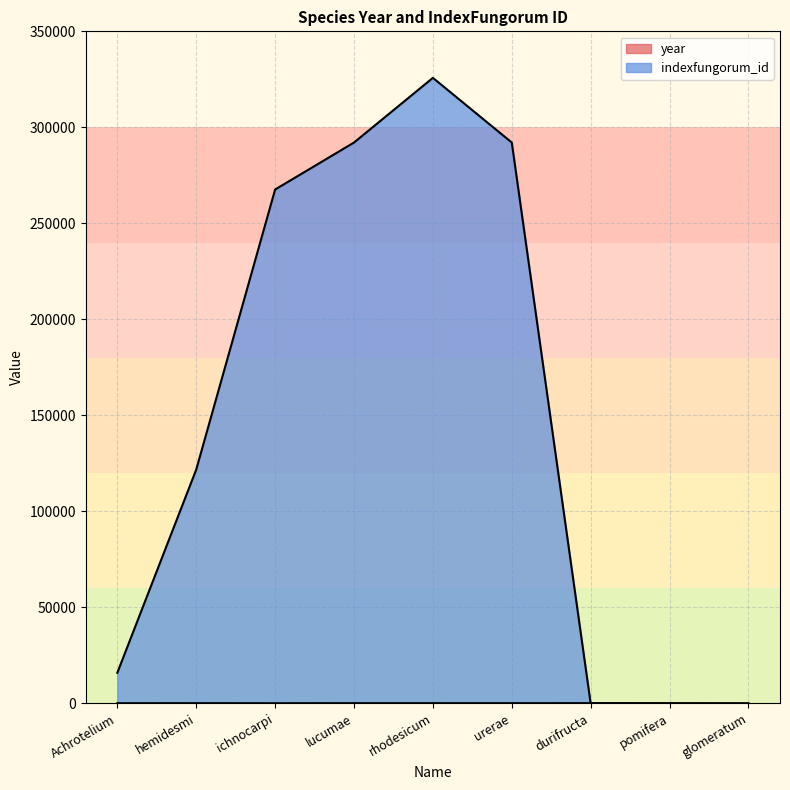

At lucumae, list the series in order from largest to smallest.

indexfungorum_id, year